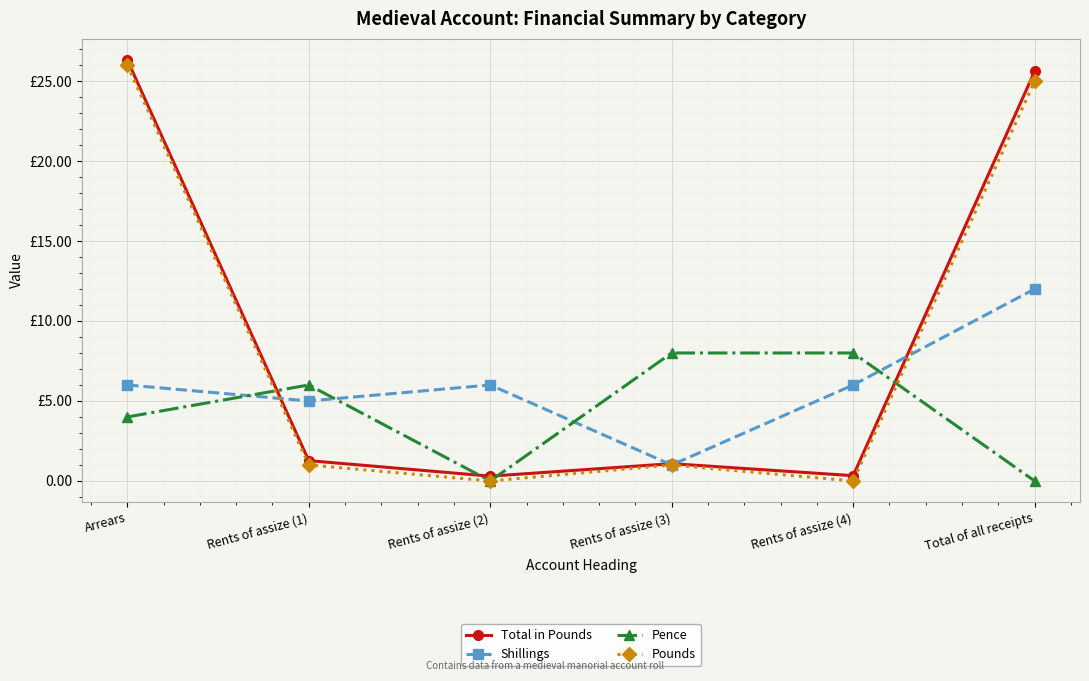

The value of Total in Pounds at Total of all receipts is 43.1. True or false?

False